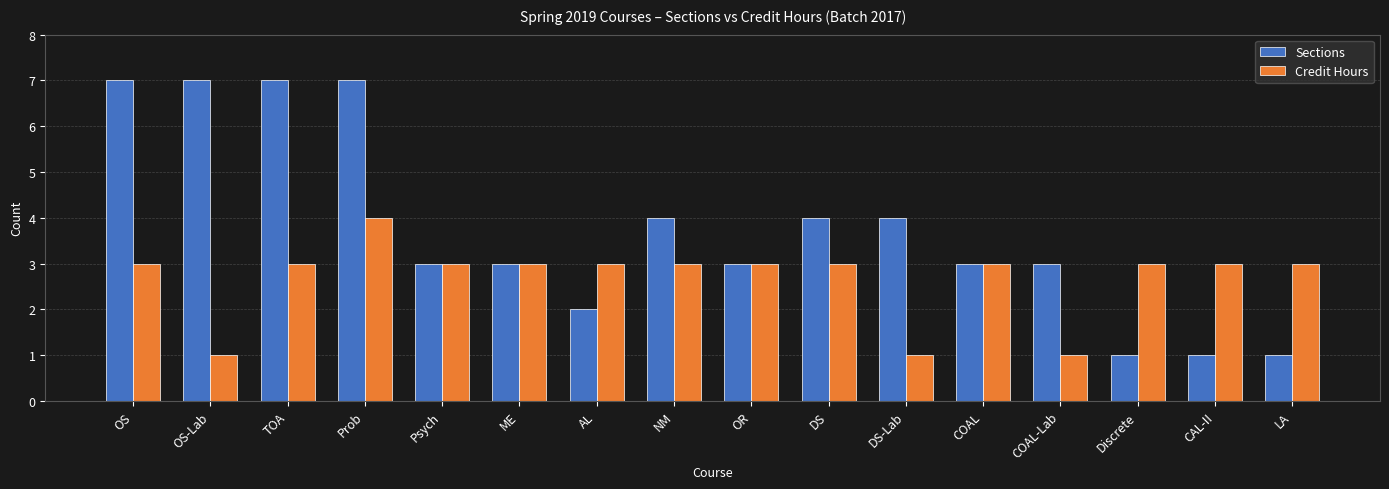

Which series has the largest total across all categories?

Sections